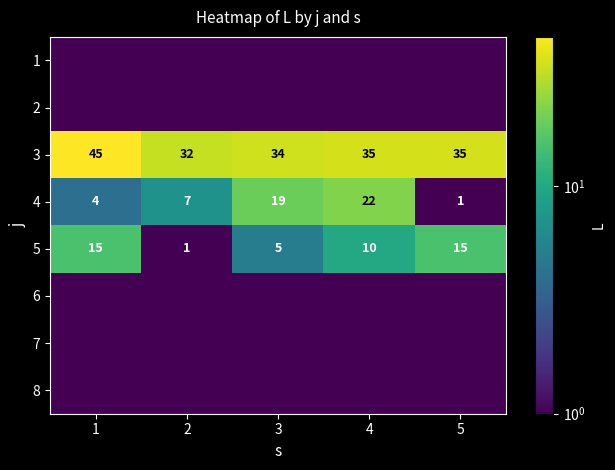

At how many categories does at least one series exceed 11?

5